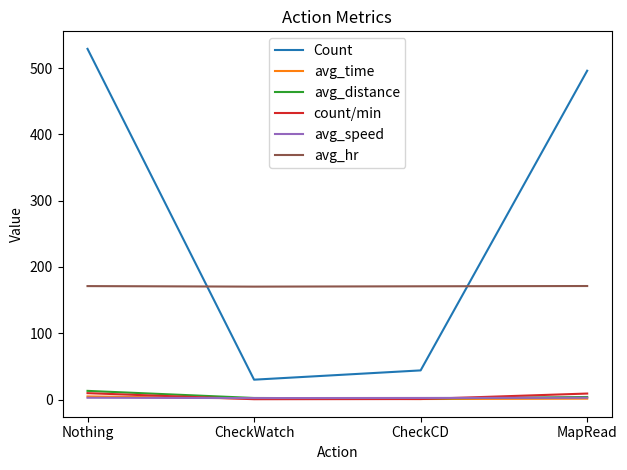

Which series changed the most between Nothing and MapRead?

Count